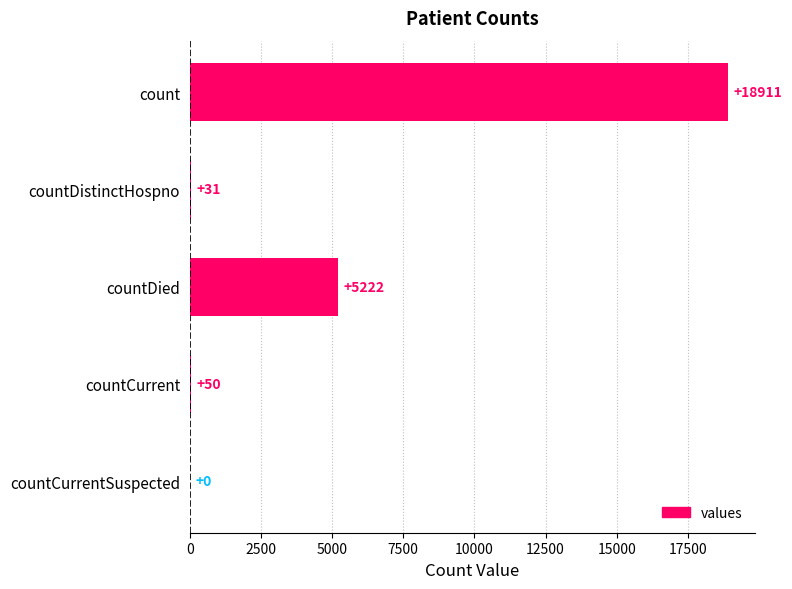

Reading bottom to top, extract all data points from this chart.

countCurrentSuspected=0	countCurrent=50	countDied=5222	countDistinctHospno=31	count=18911